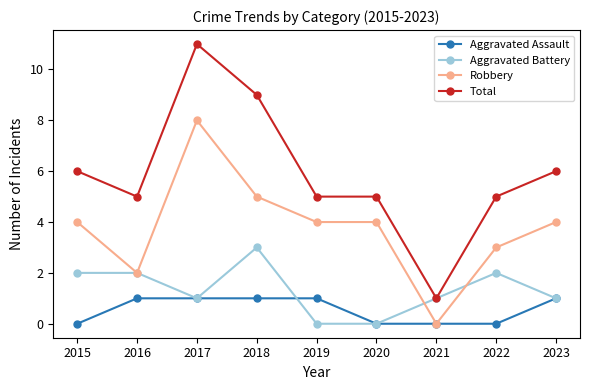

At which category is the sum across all series the highest?

2017